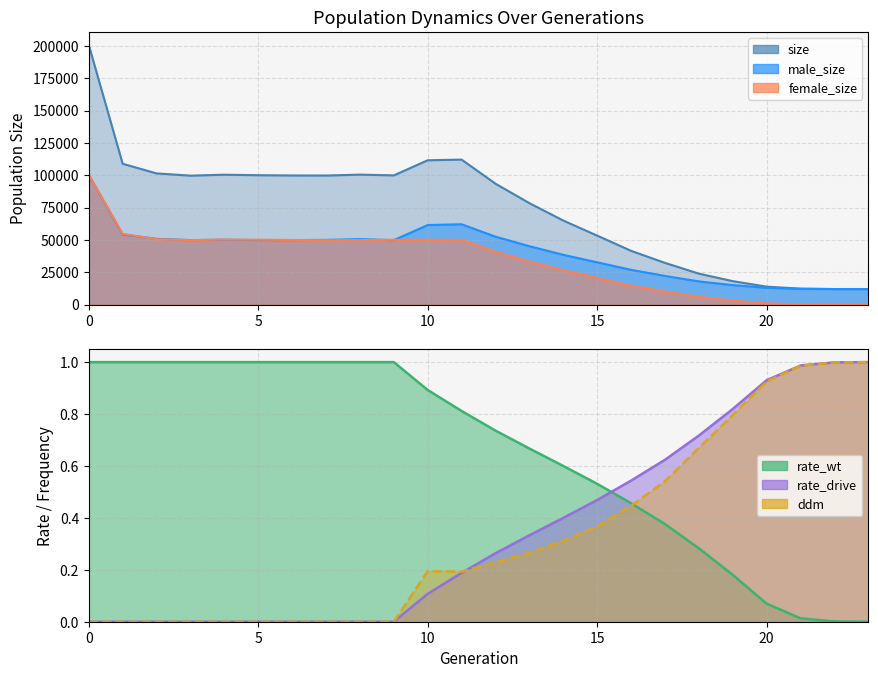

What is the value of the rate_wt point at the 20th from the left?

0.2